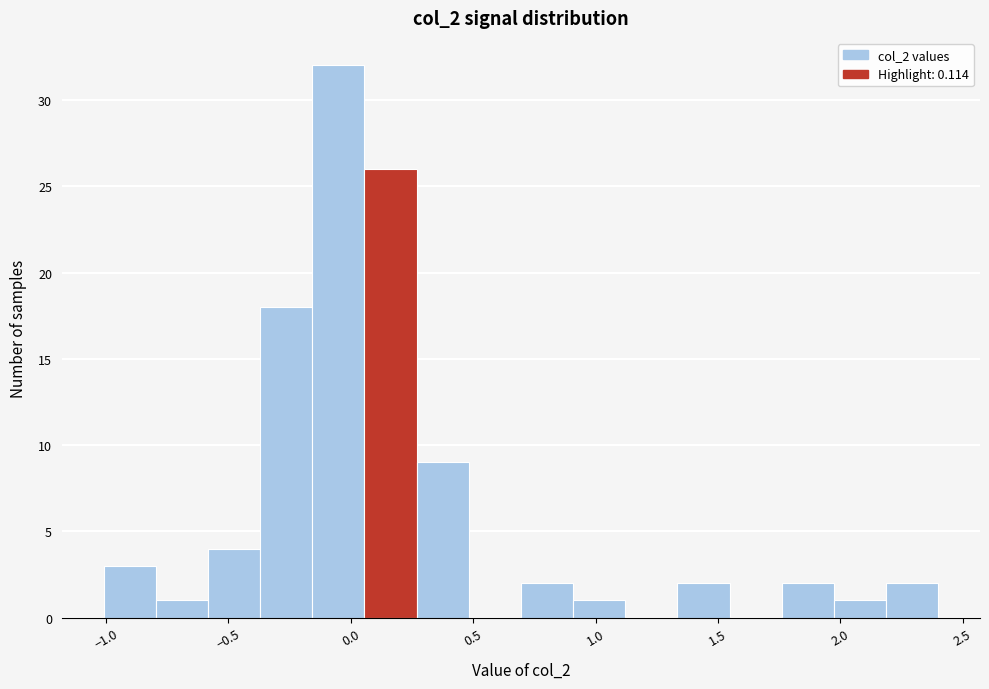

What is the height of the bar covering -0.35 to -0.15 on the x-axis? Neither the bar edges nor the heights are printed on the chart, so give them approximately, as read against the axes.

18